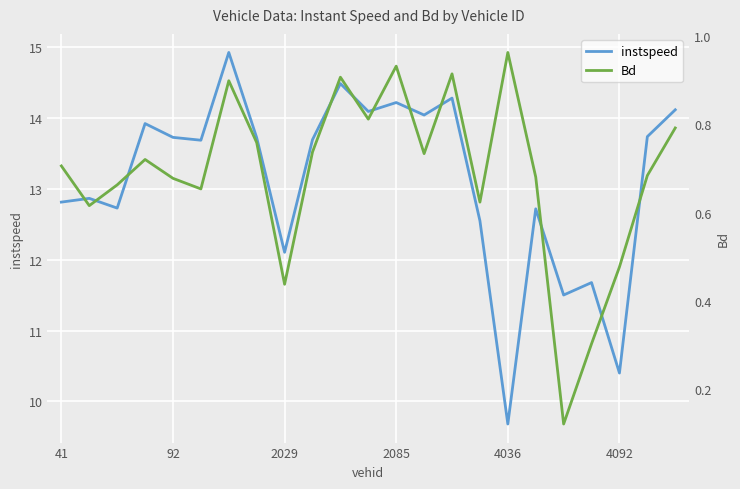

What is the difference between the maximum and minimum values in the Bd series?

0.8